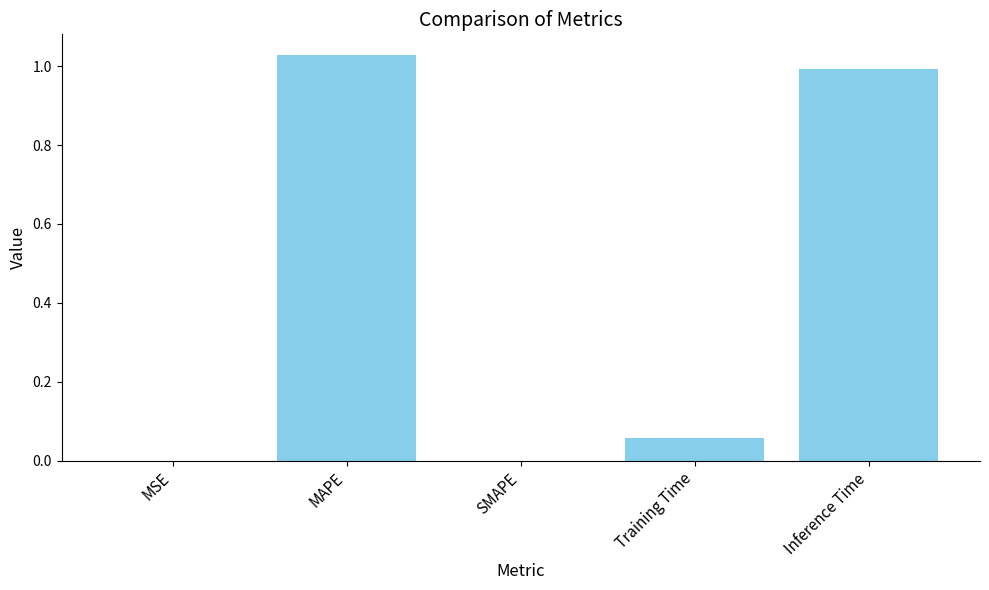

What is the sum of the values at MAPE and Training Time?

1.1